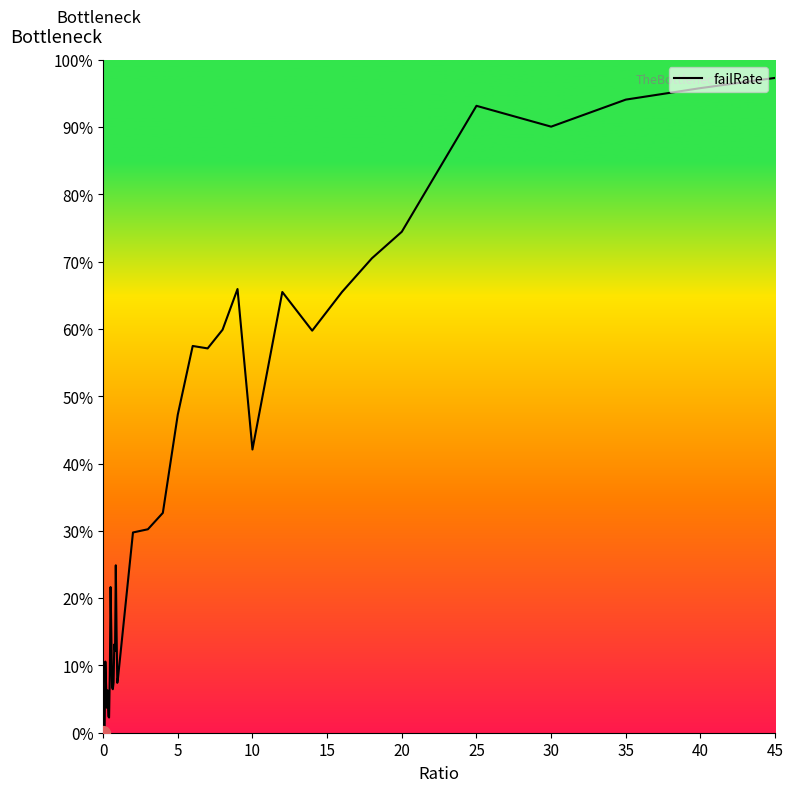

How many interior local valleys (lower than both neighbors) does the data have?

10